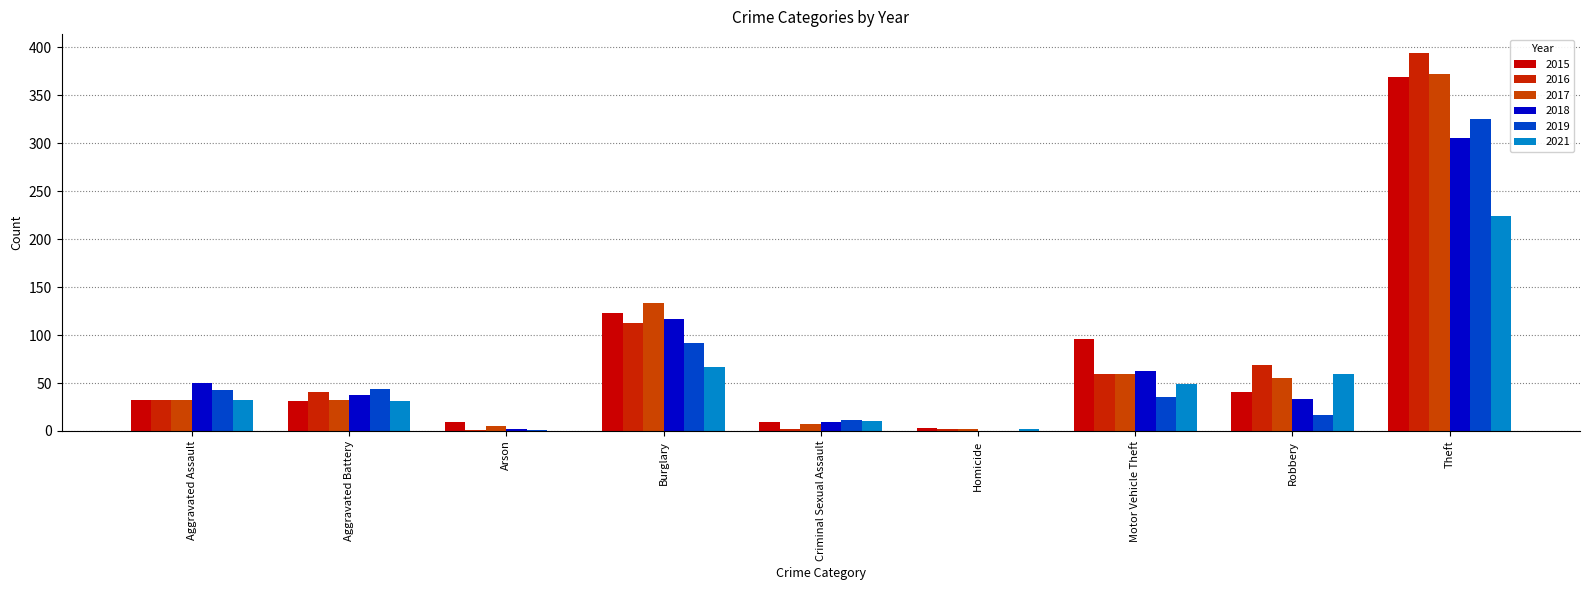

Which has a higher value, Criminal Sexual Assault or Aggravated Battery?

Aggravated Battery